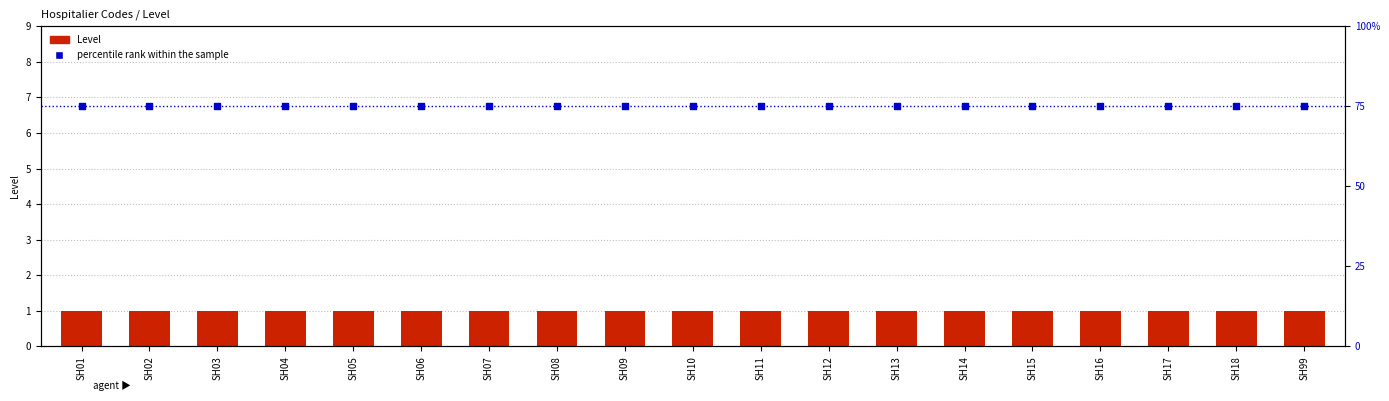

Which series has the largest total across all categories?

percentile rank within the sample